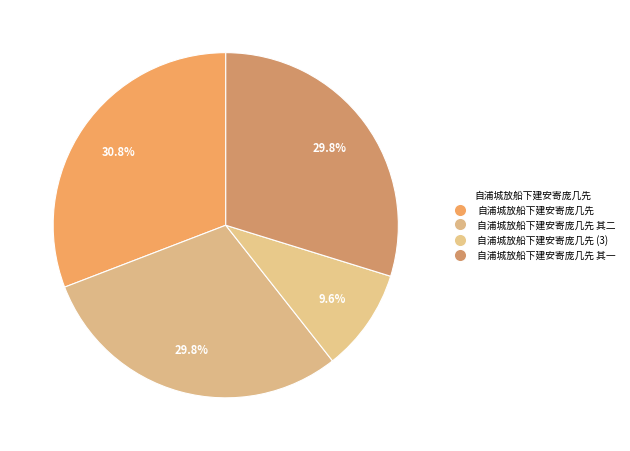

To the nearest percent, what is the average slice percentage?

25%